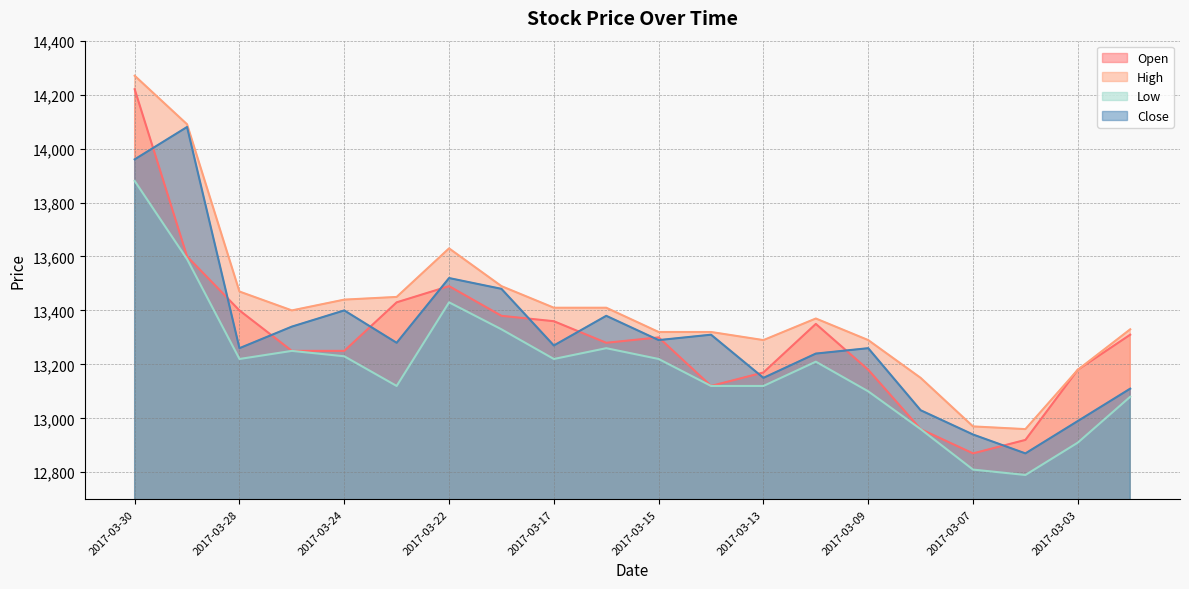

True or false: Low and High intersect in this chart.

False